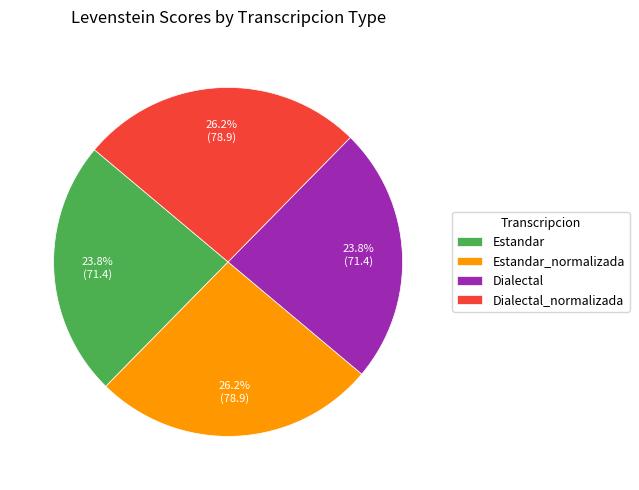

Approximately how many times larger is the value at Dialectal compared to Estandar?

1.0